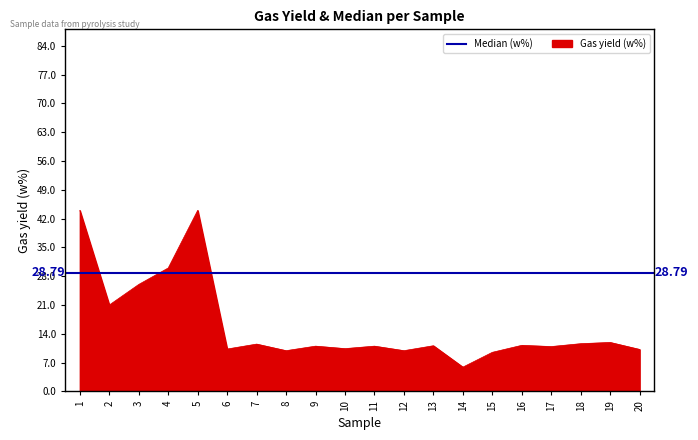

What is the approximate value at 20?

10.2